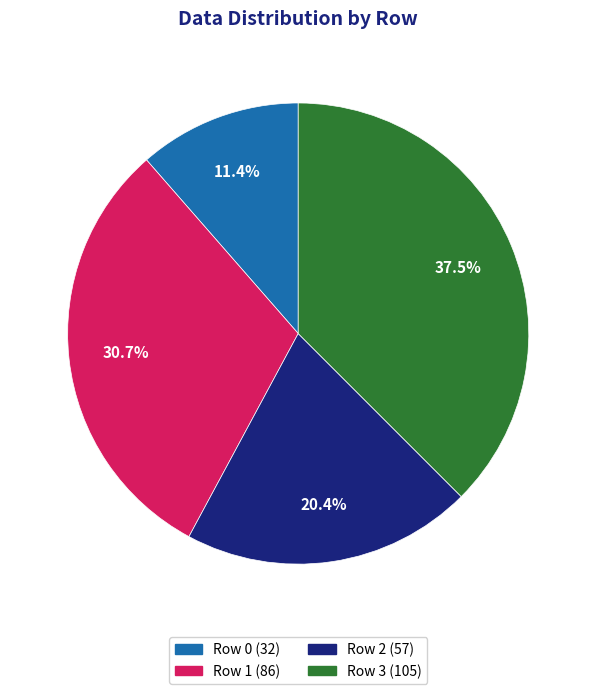

How many slices are in this pie chart?

4